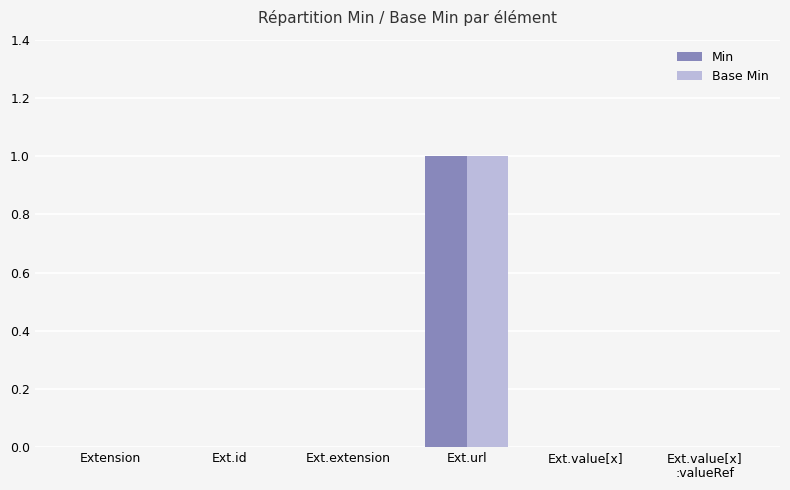

The value of Min at Ext.url is 1. True or false?

True